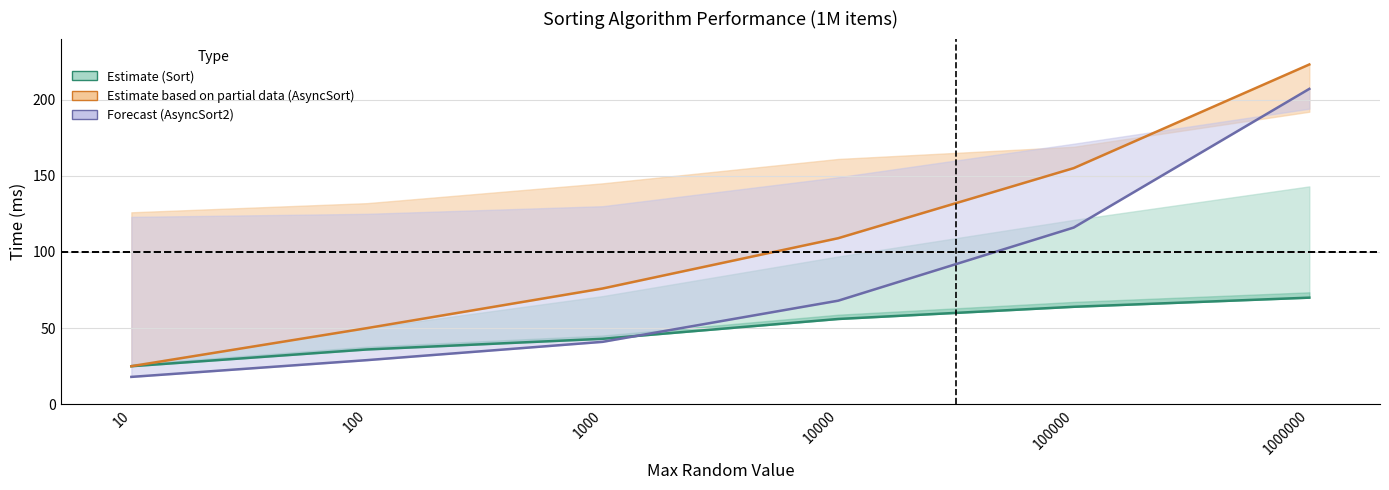

True or false: AsyncSort2_ms has more than 1 interior local peaks.

False